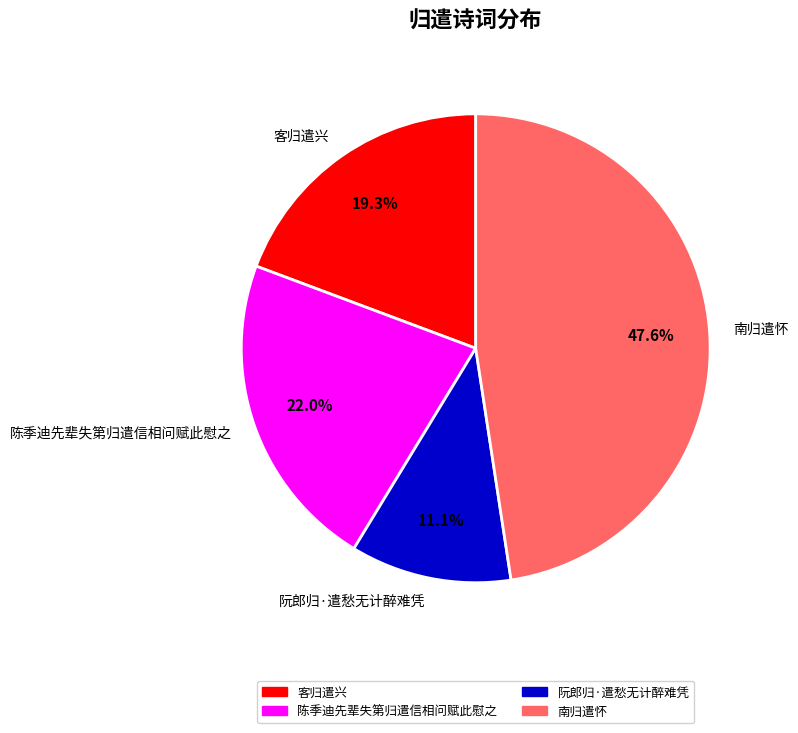

How many slices are in this pie chart?

4